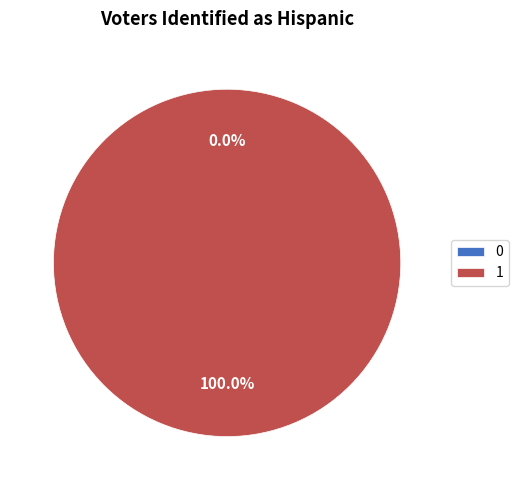

What is the largest slice in the pie chart?

1